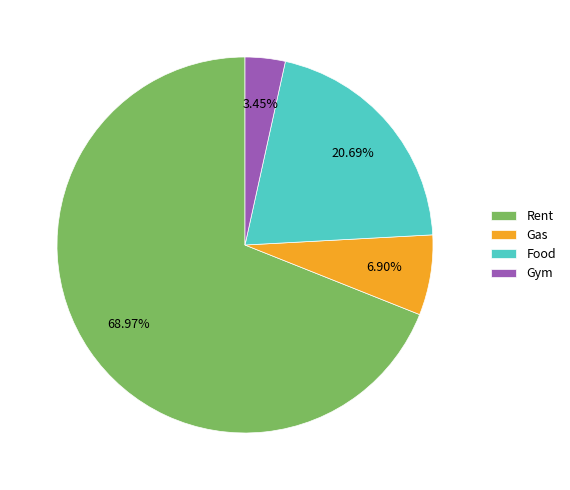

Between Food and Gym, which is larger?

Food